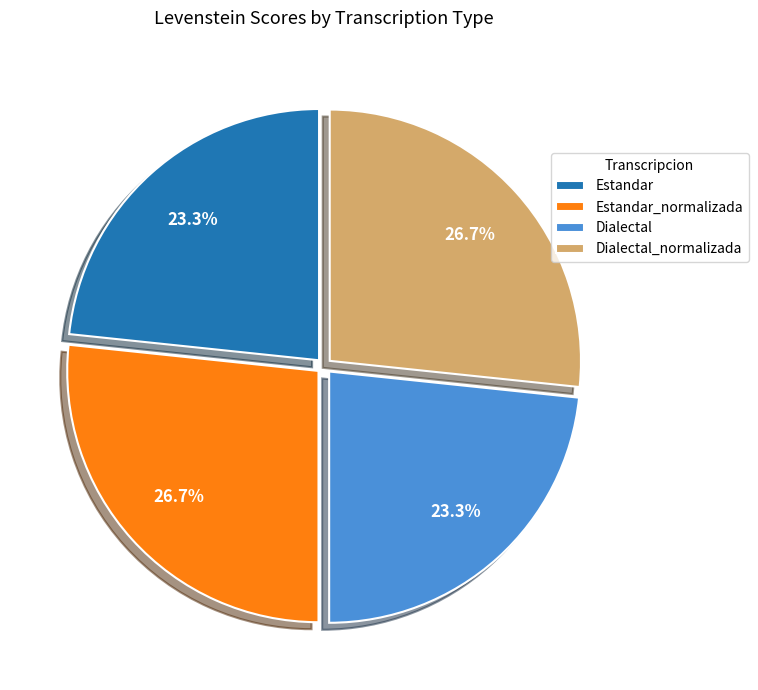

Do Estandar_normalizada and Dialectal_normalizada together represent more than half of the pie?

Yes